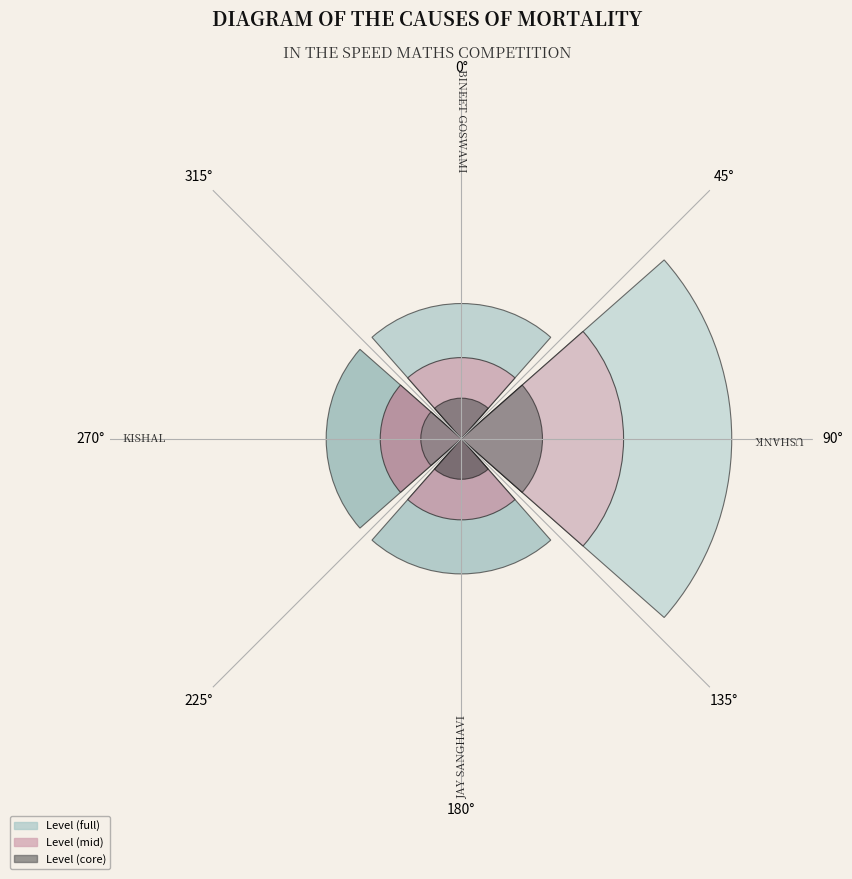

Does 270° account for over 50% of the chart?

No